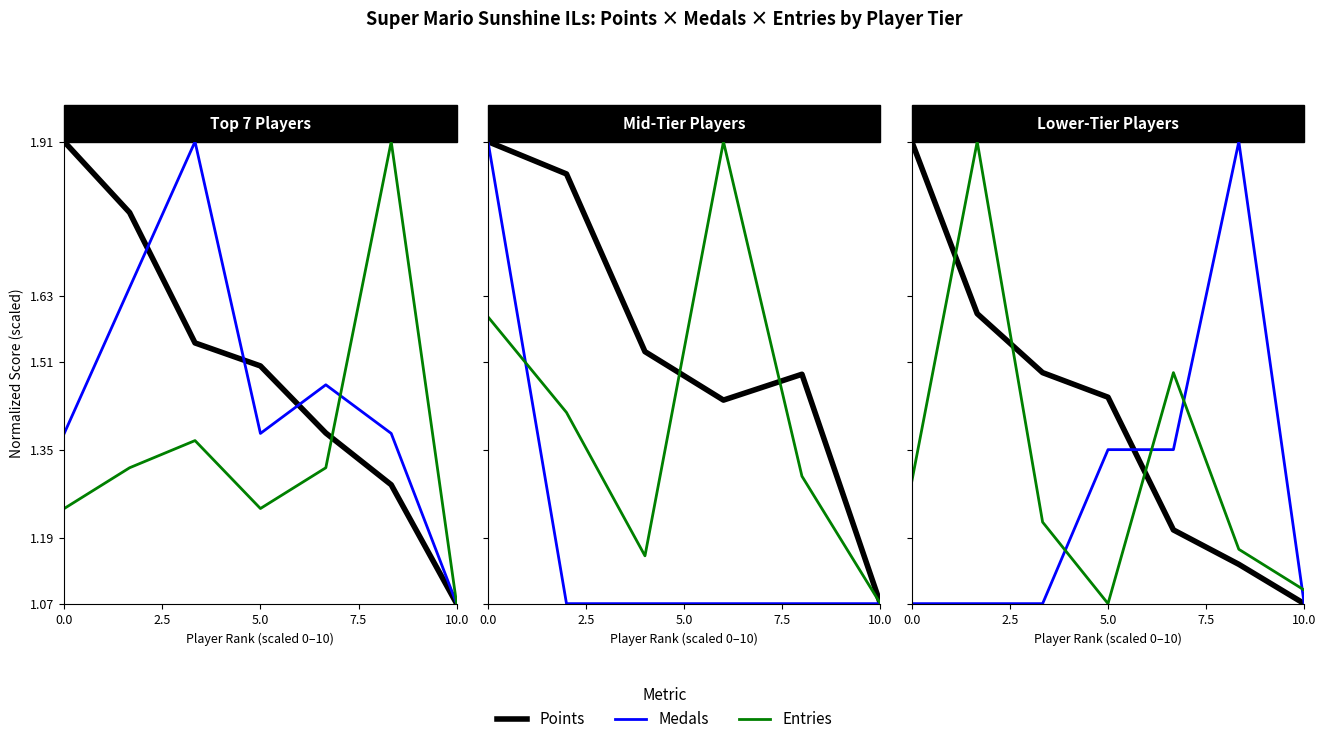

What is the minimum value shown in the chart?

1.1